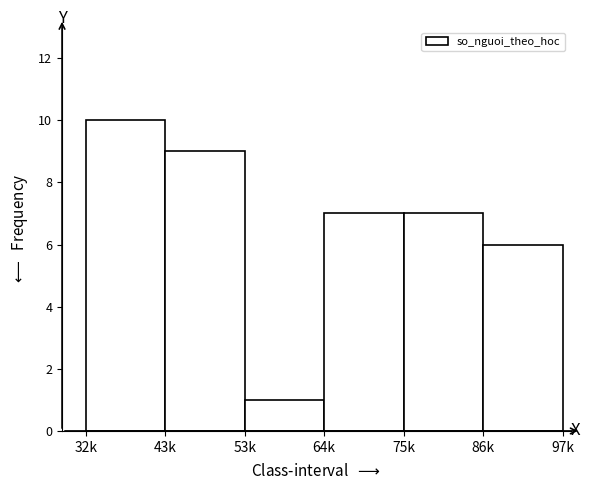

Reading left to right, what are all the values shown in this chart?

32k=10	43k=9	53k=1	64k=7	75k=7	86k=6